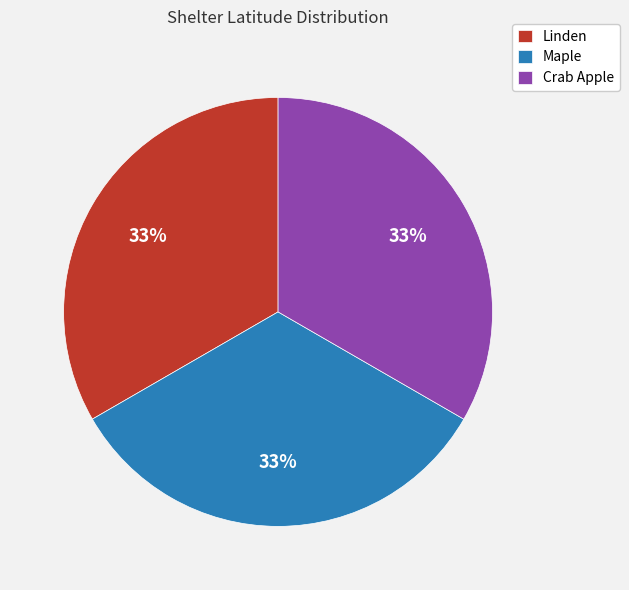

The Crab Apple slice represents 33% of the pie. True or false?

True